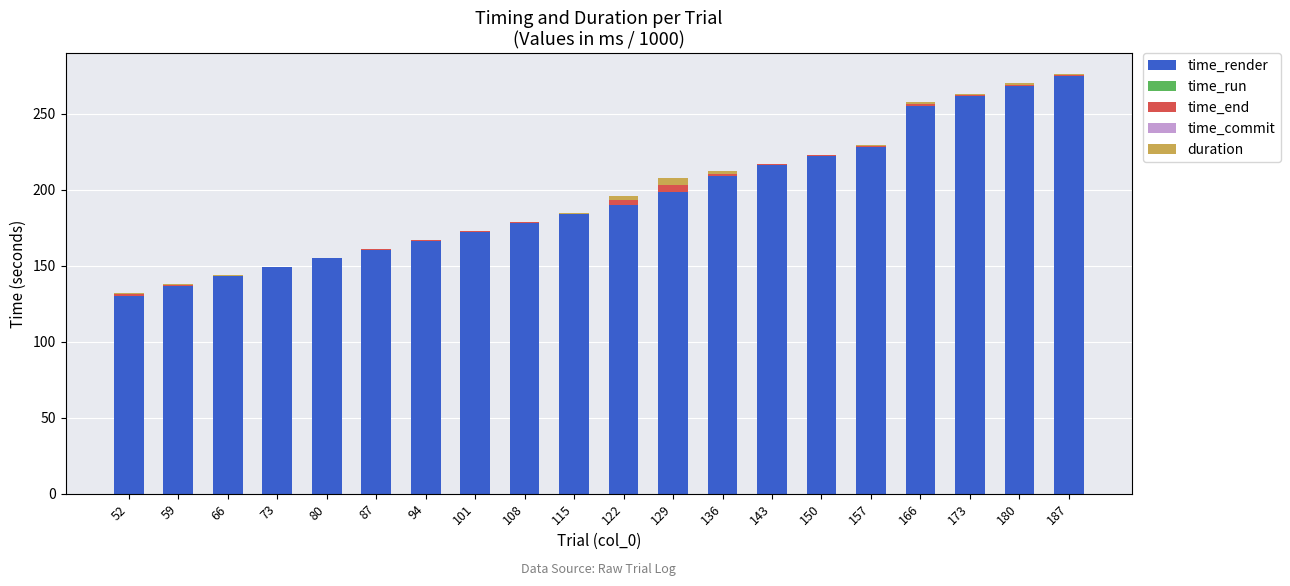

What is the maximum value for time_render?

274.7